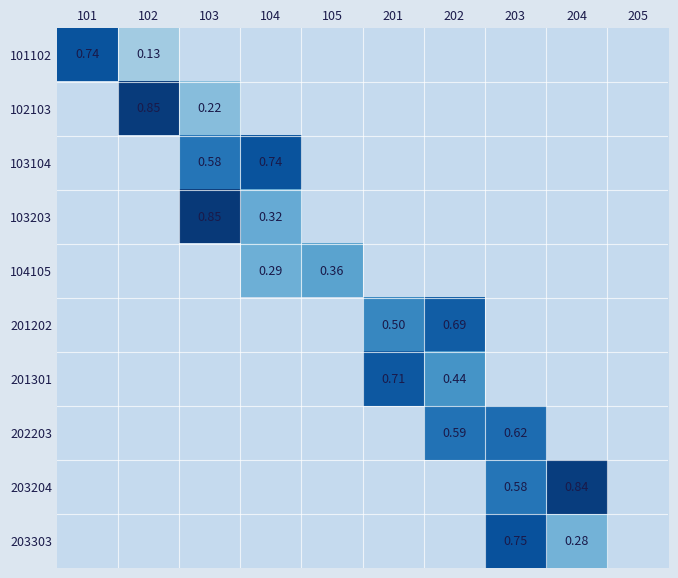

Between 104 and 205, which is larger?

104